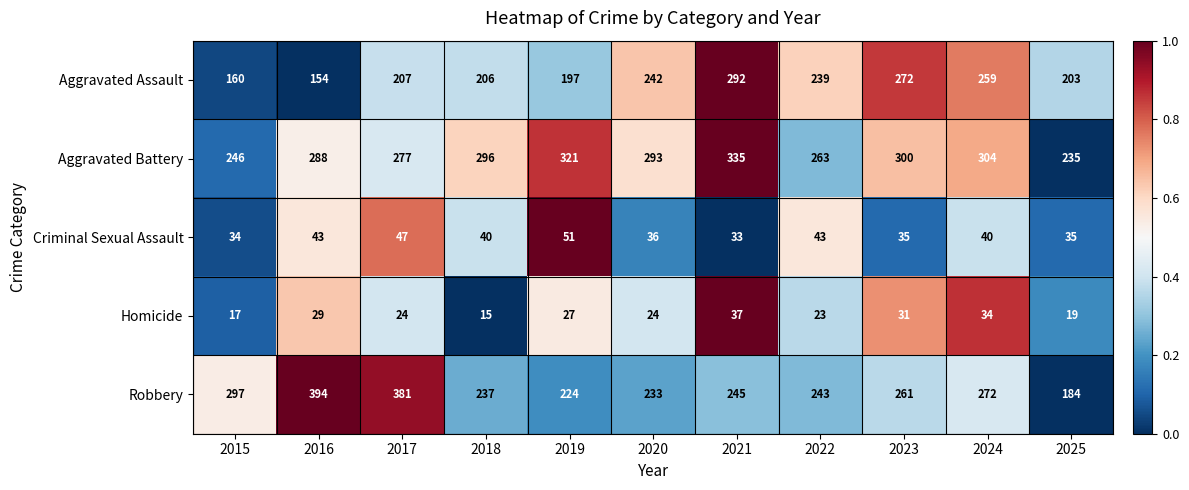

Which series has the largest total across all categories?

Aggravated Battery